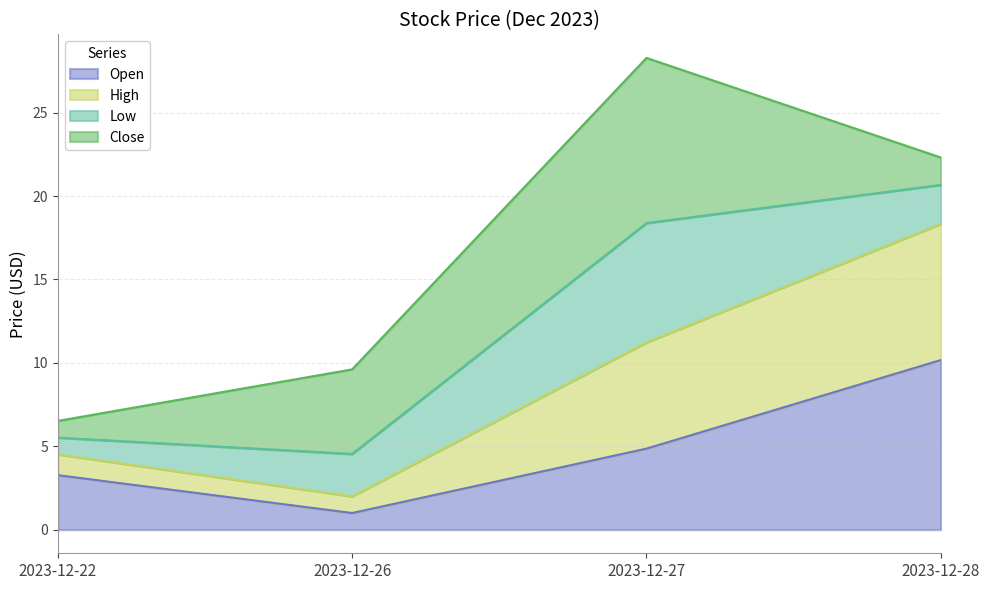

What is the highest value of the Open series?

10.2